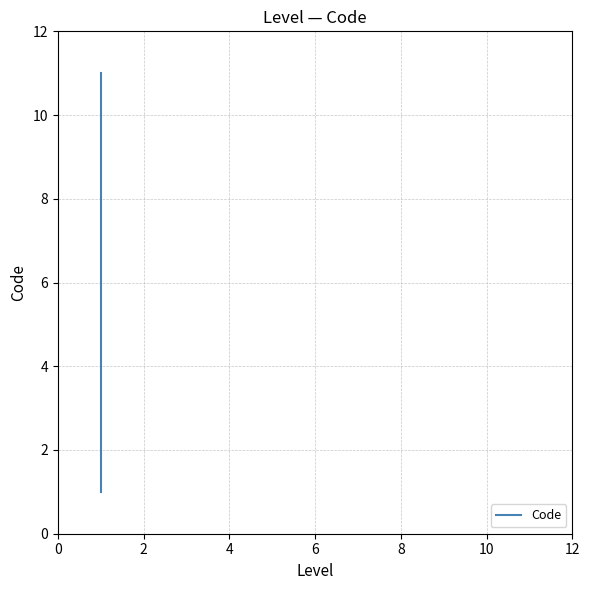

What is the smallest value displayed?

1